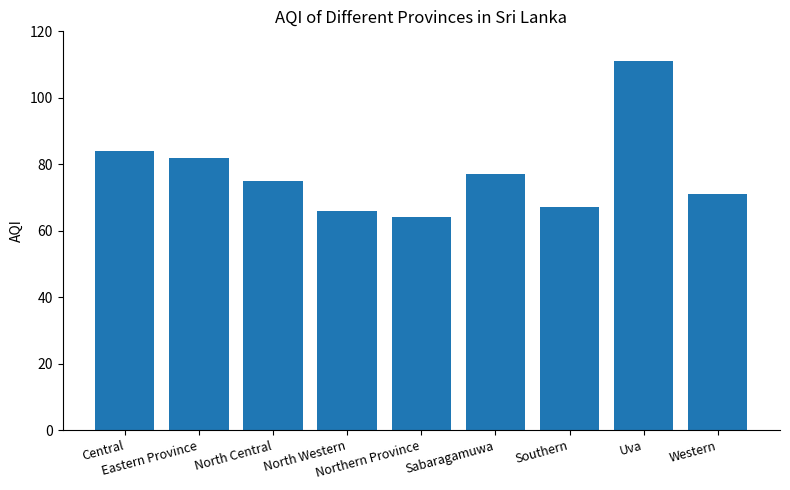

What is the difference between the maximum and second lowest values?

45